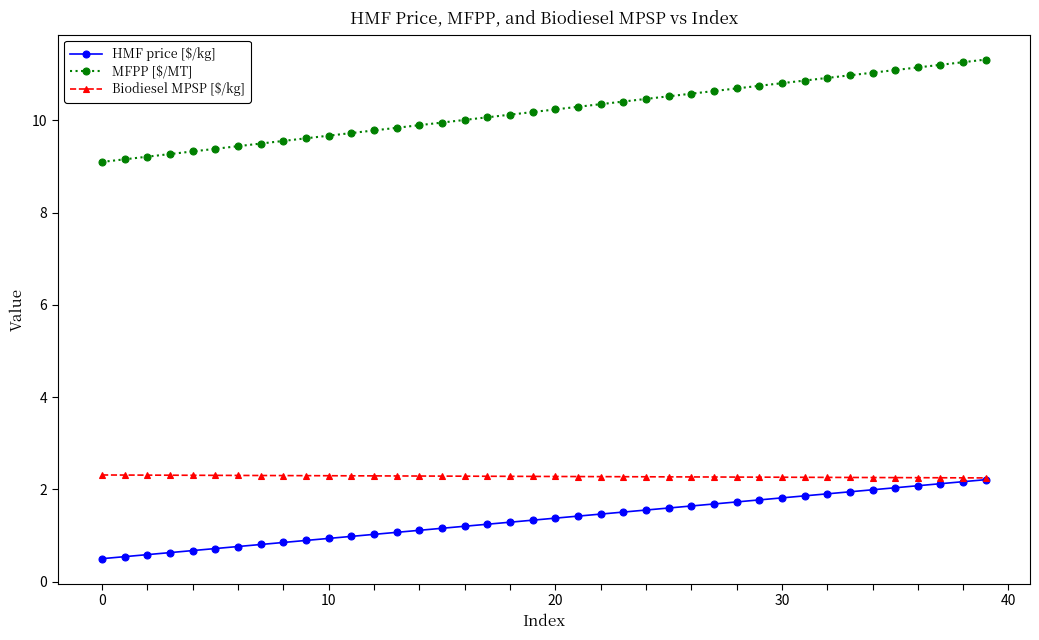

Which series has the largest range (max minus min)?

MFPP [$/MT]